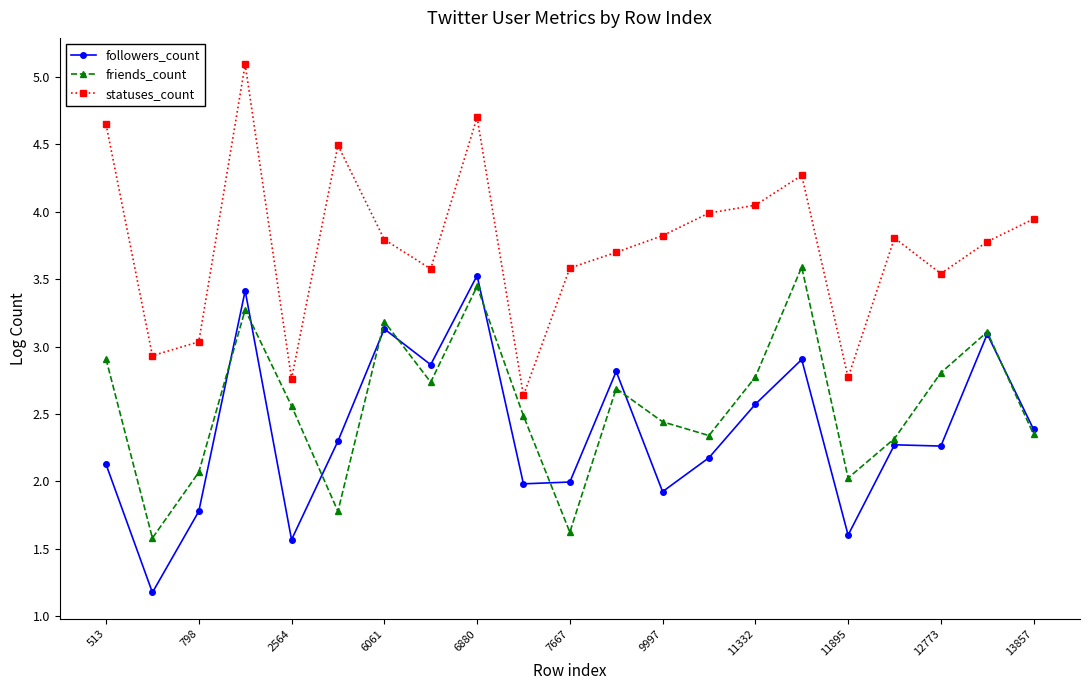

What is the difference between the maximum and minimum values in the friends_count series?

2.0